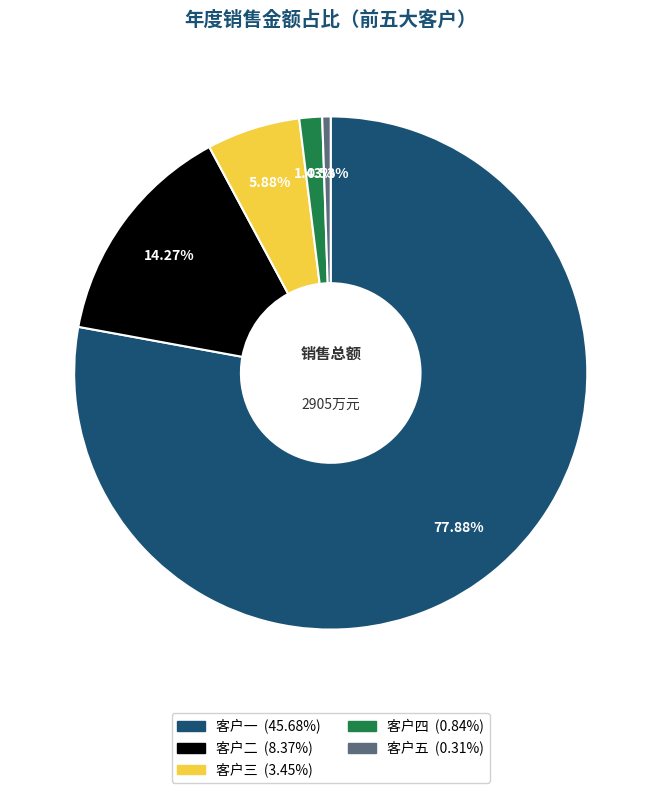

The 客户二 slice represents 14% of the pie. True or false?

True